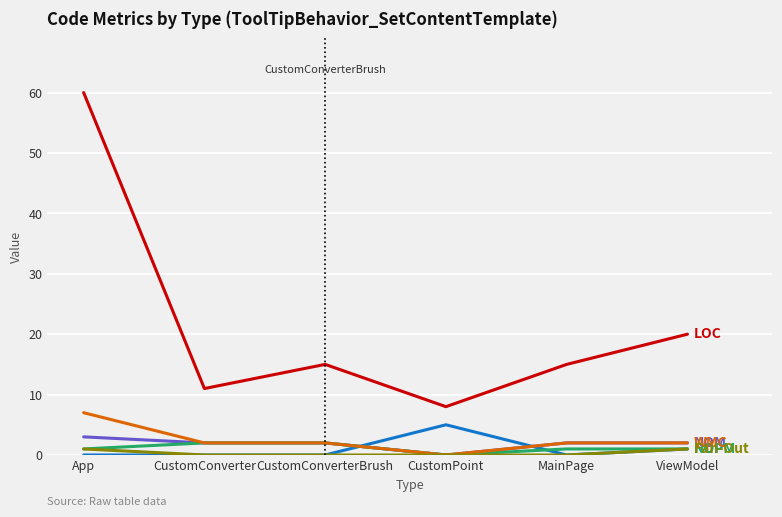

What is the greatest value displayed?

60